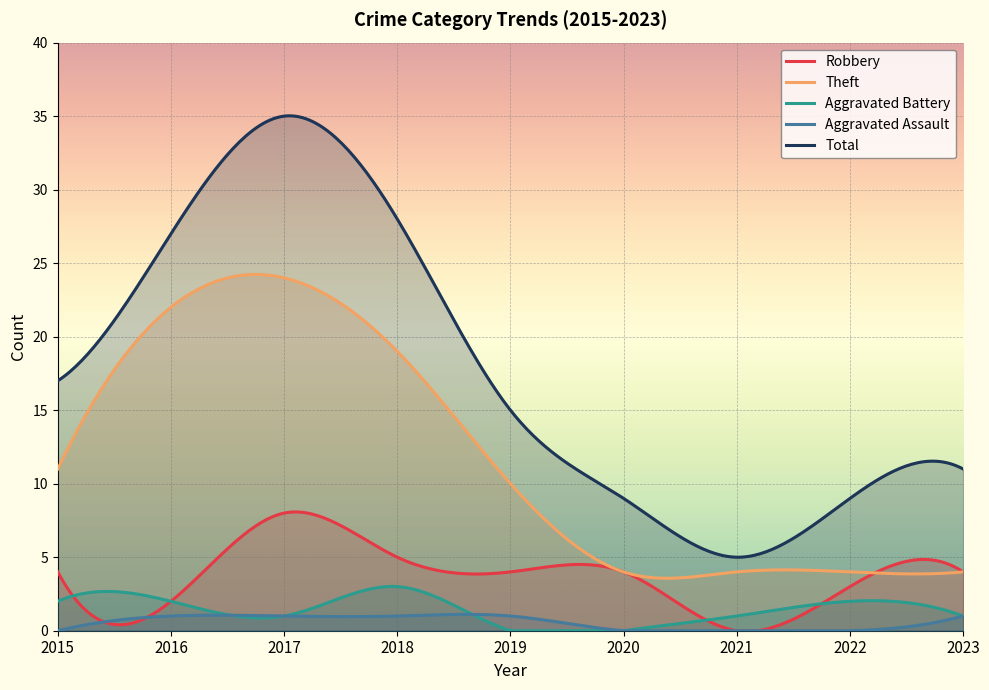

Is it true that Aggravated Battery equals 3 at 2018?

True